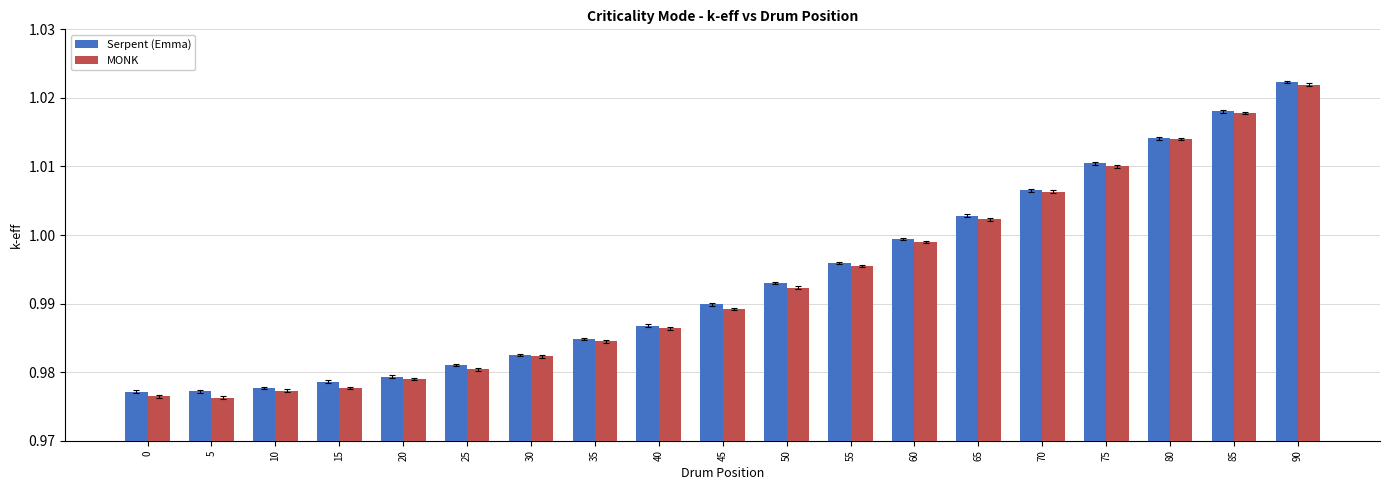

Does the chart contain stacked bars?

No